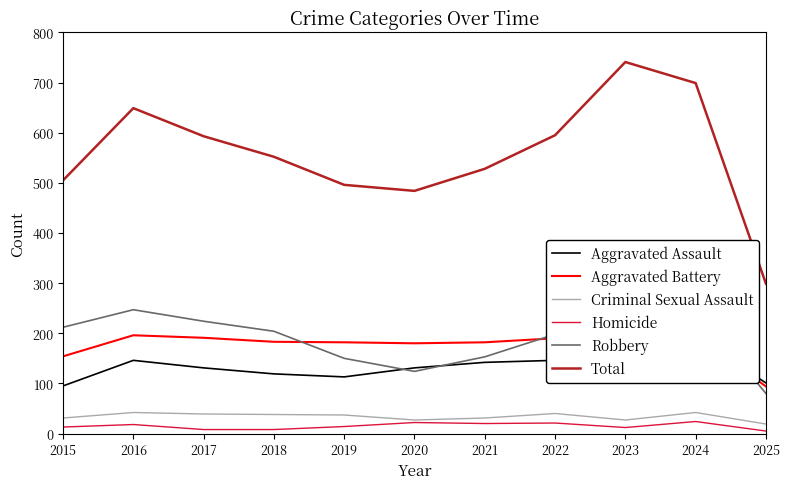

At how many categories does at least one series exceed 27?

11